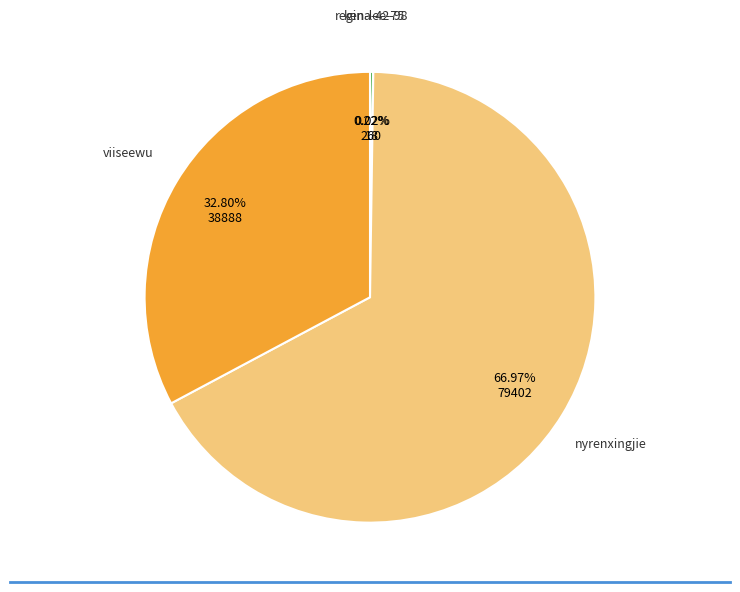

To the nearest percent, what is the difference between the largest and smallest slice percentages?

67%